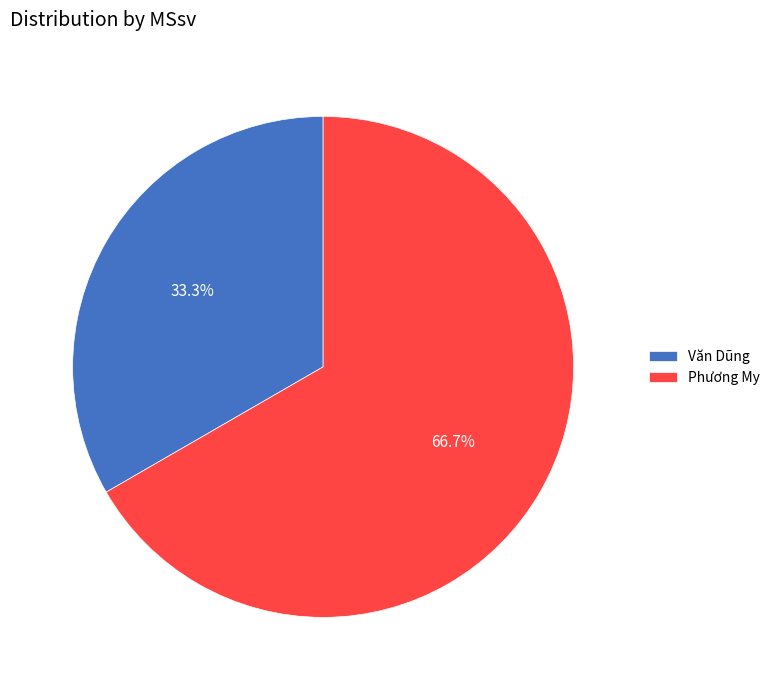

Is the sum of Văn Dũng and Phương My greater than half?

Yes